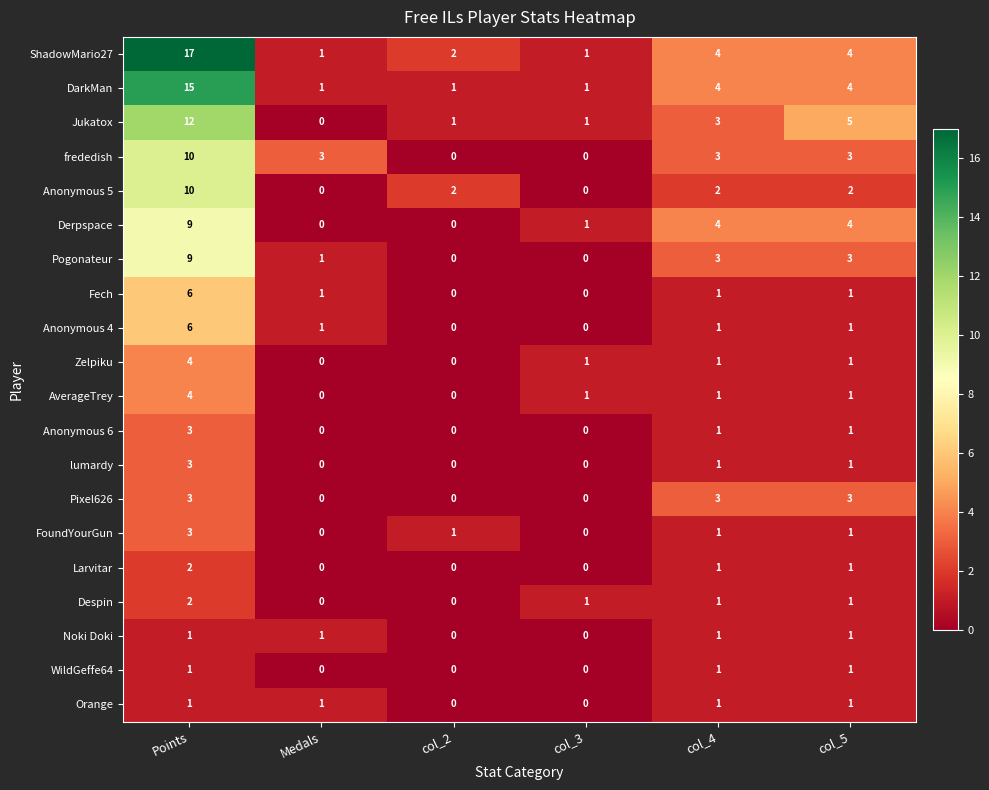

What is the difference between the maximum and minimum values in the Anonymous 5 series?

10